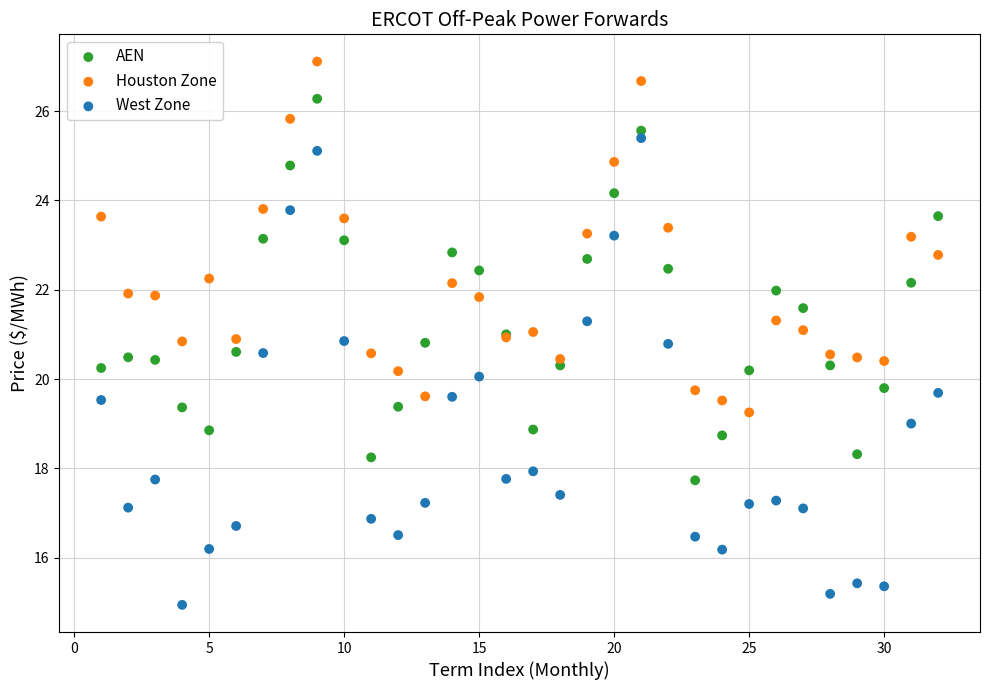

Which series reaches the maximum Y coordinate?

Houston Zone